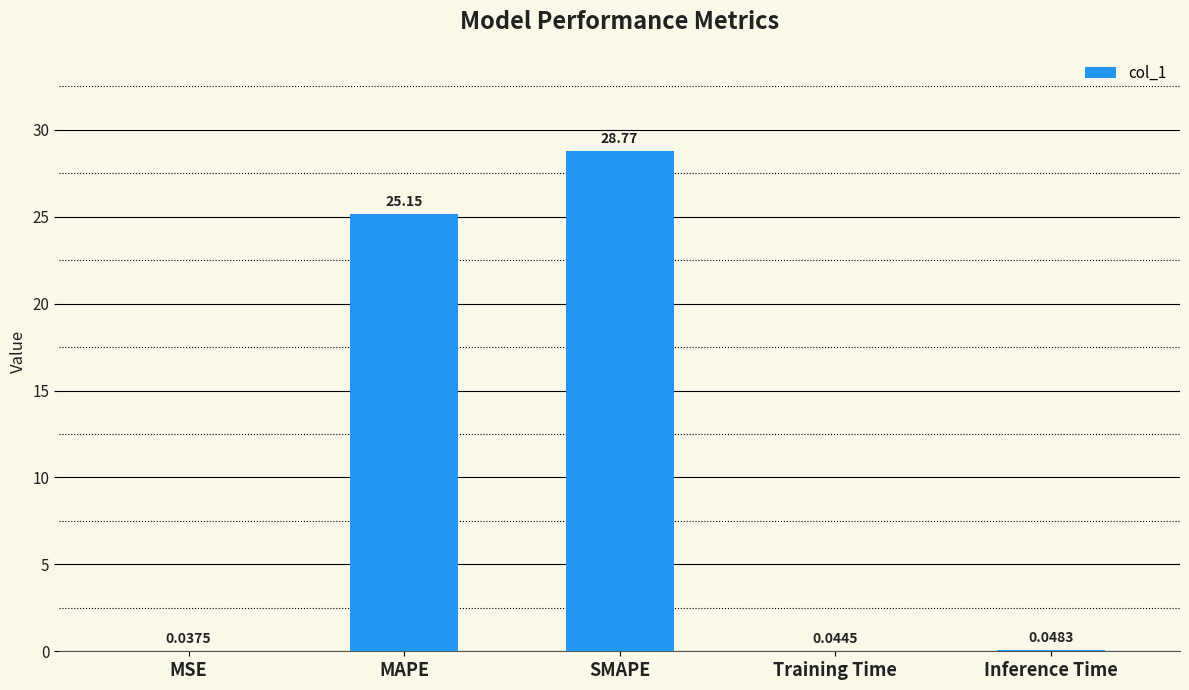

Are the bars grouped side by side (vs. stacked)?

No